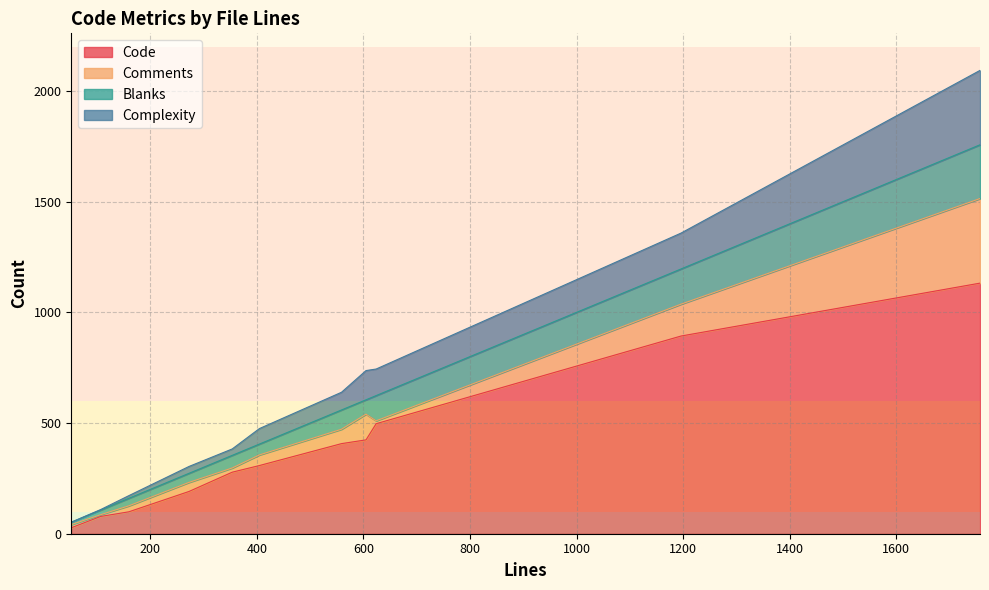

How many interior local valleys does the Complexity series have?

2